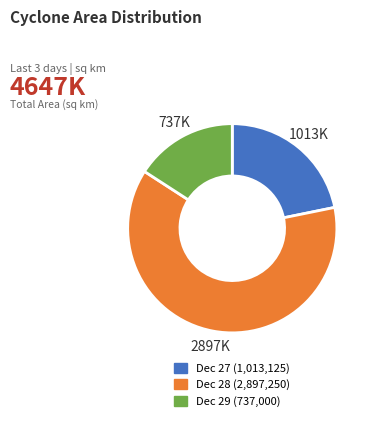

Does any single category account for the majority?

Yes